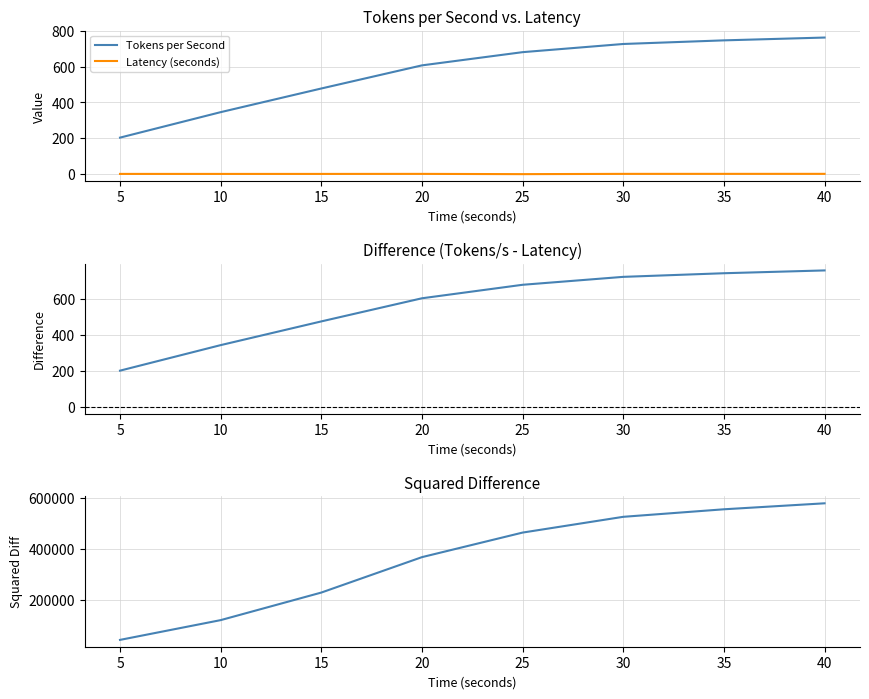

Is the value of Tokens per Second at 40 greater than the value of Latency (seconds) at 15?

Yes